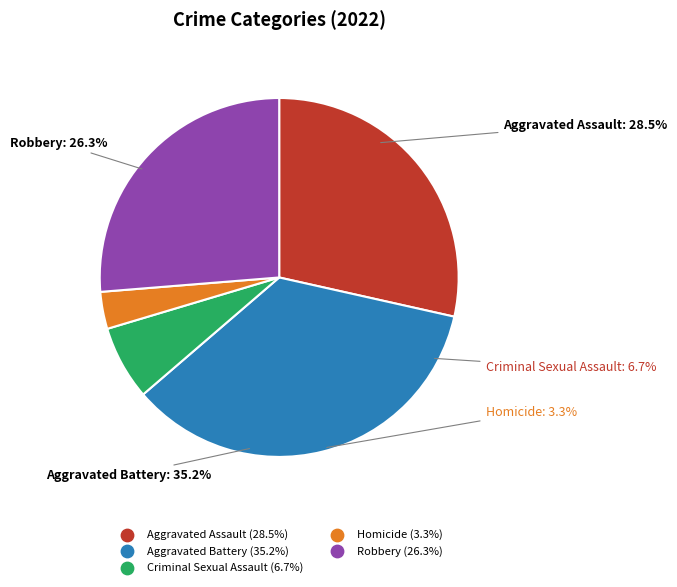

Which slice is the largest?

Aggravated Battery